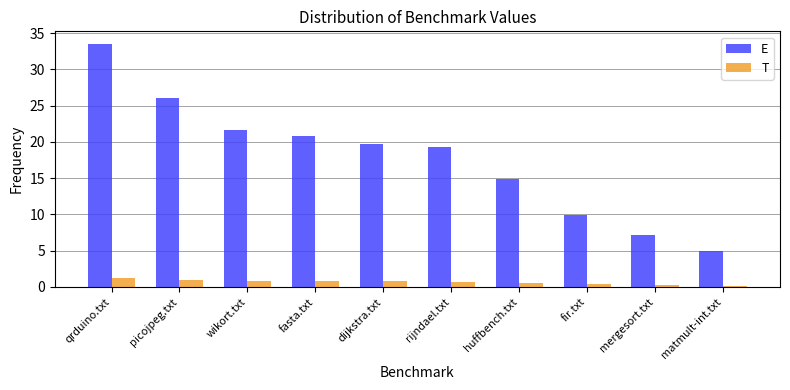

Is the value of E at fir.txt greater than the value of T at mergesort.txt?

Yes